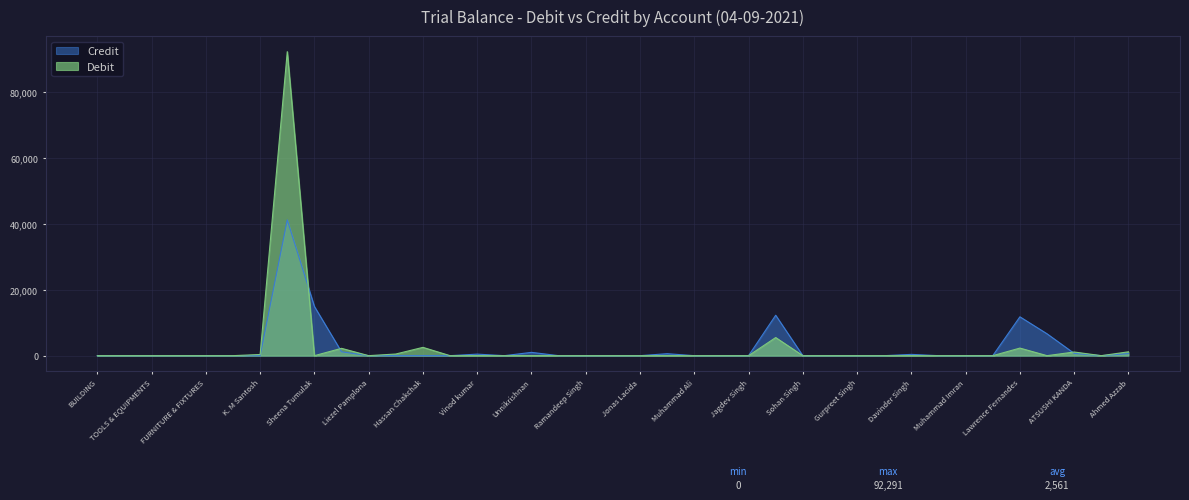

How many times do Credit and Debit cross each other?

3